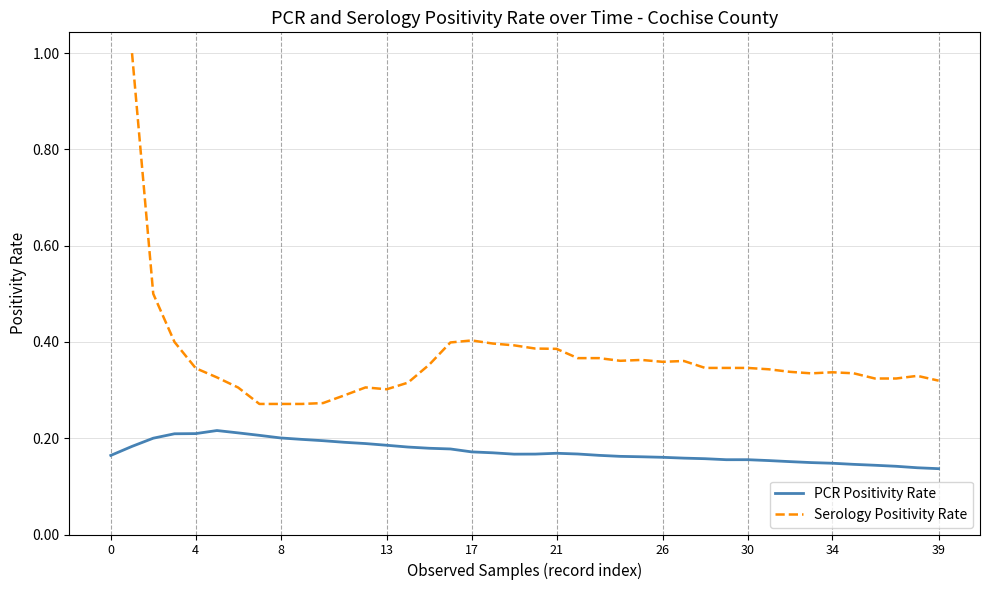

True or false: PCR Positivity Rate has a value of 0.2 at 24.

True